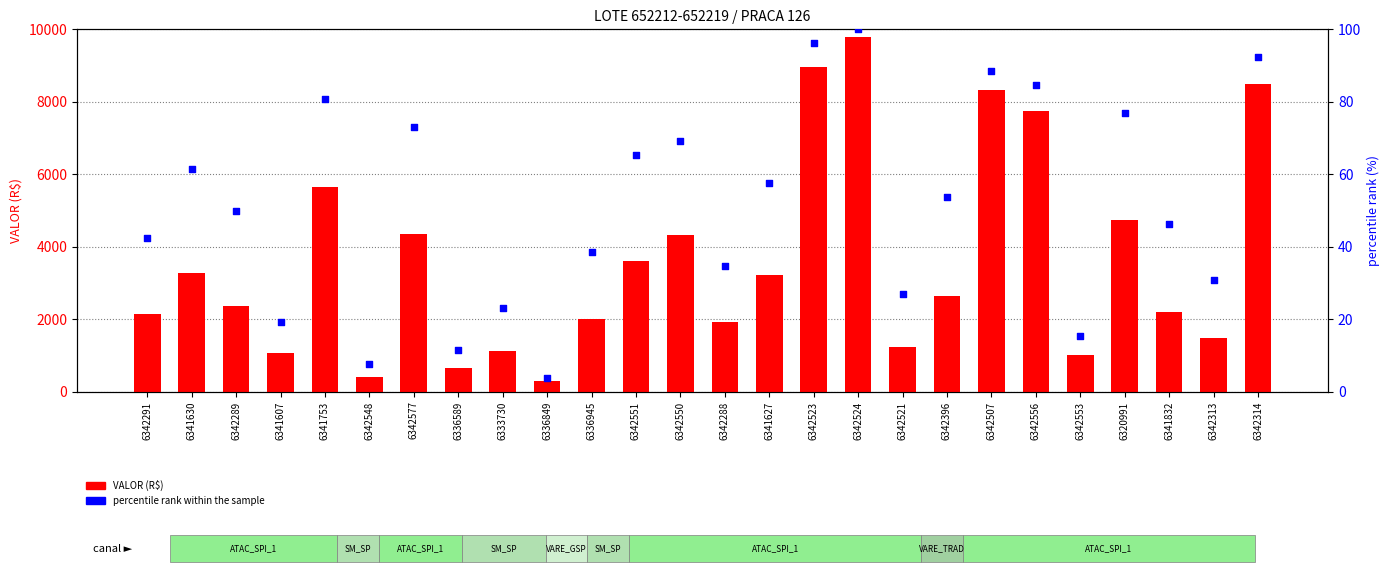

At how many categories does at least one series exceed 3242?

11